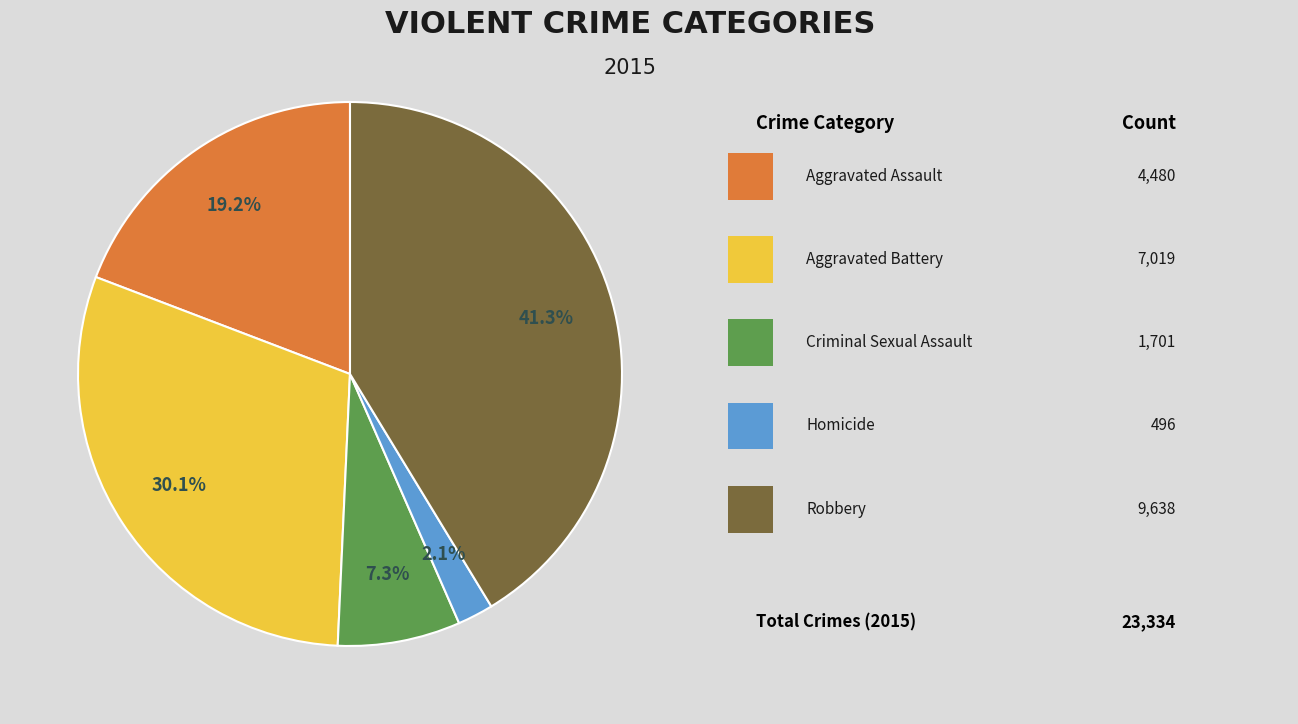

Is there a majority slice in this chart?

No